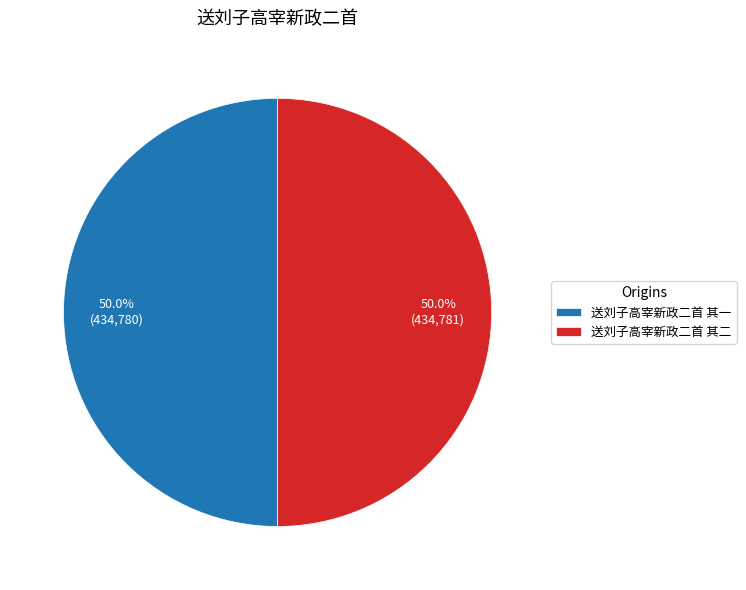

What is the total percentage of 送刘子高宰新政二首 其二 and 送刘子高宰新政二首 其一?

100.0%